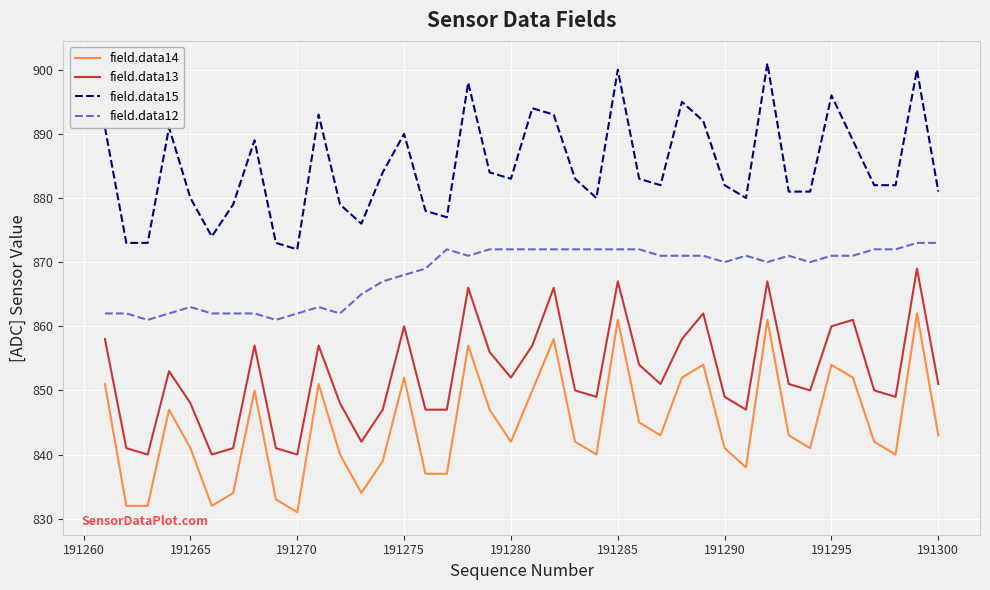

Rank the series by their maximum value, from highest to lowest.

field.data15, field.data12, field.data13, field.data14